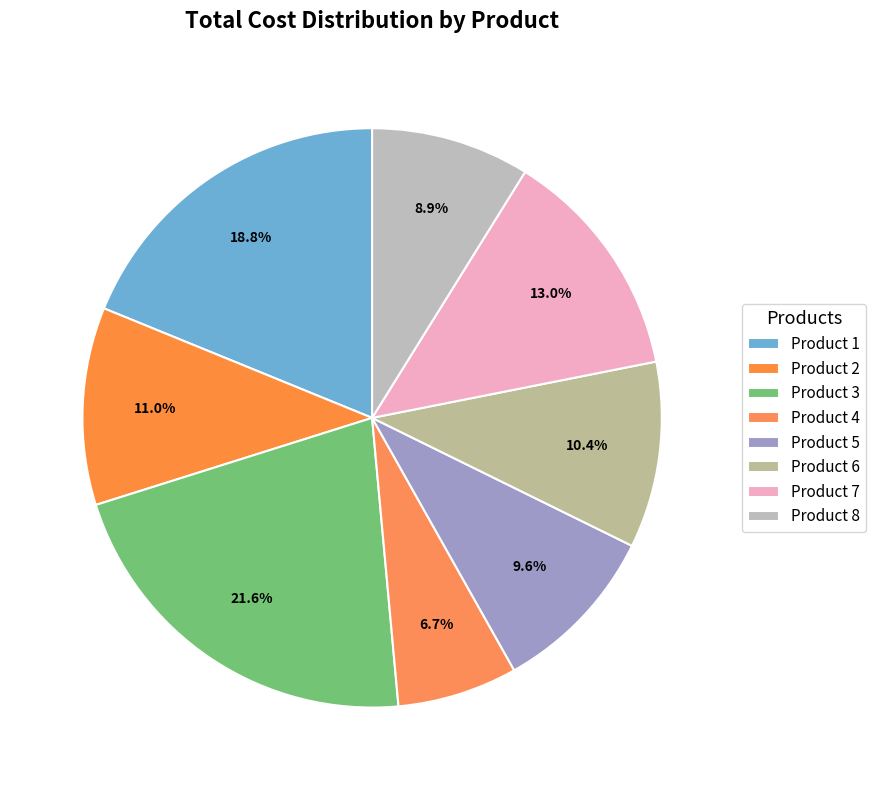

How many slices are in this pie chart?

8